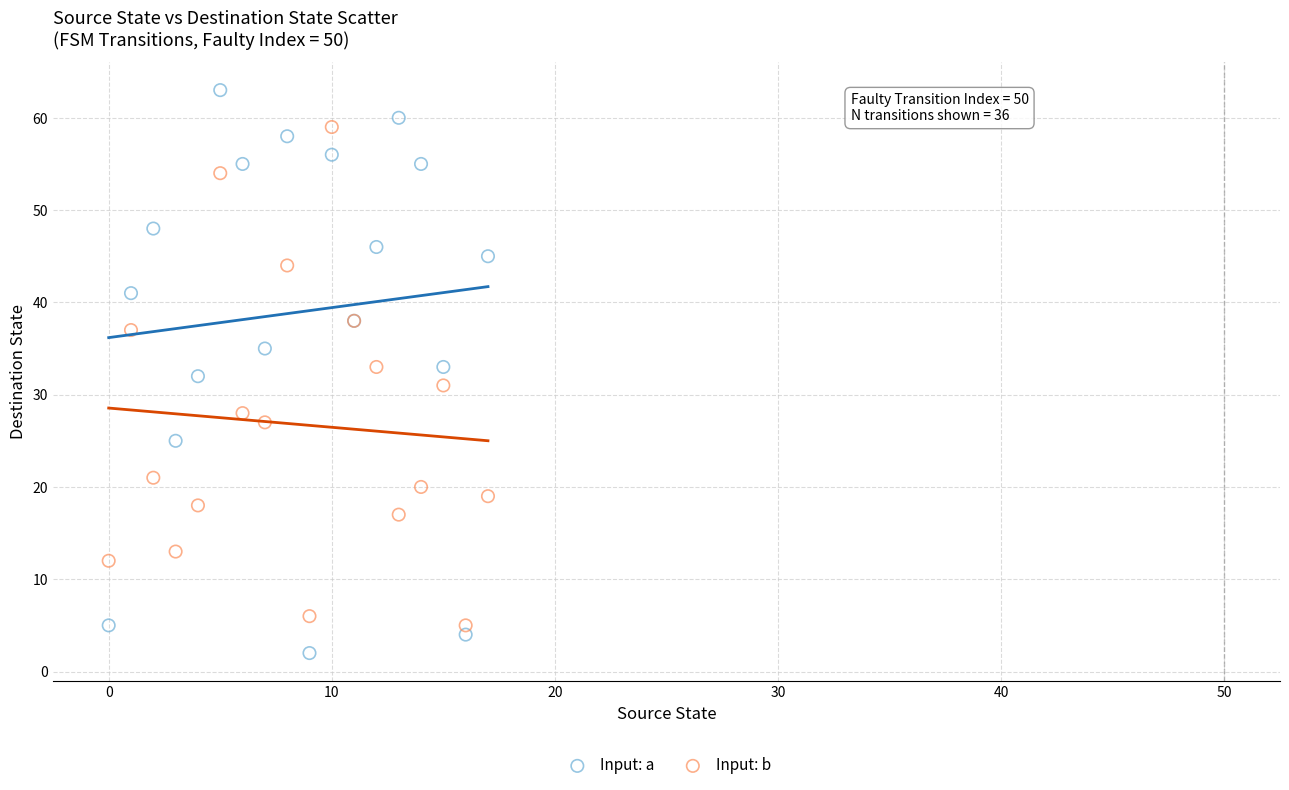

Which series reaches the minimum Y coordinate?

Input: a